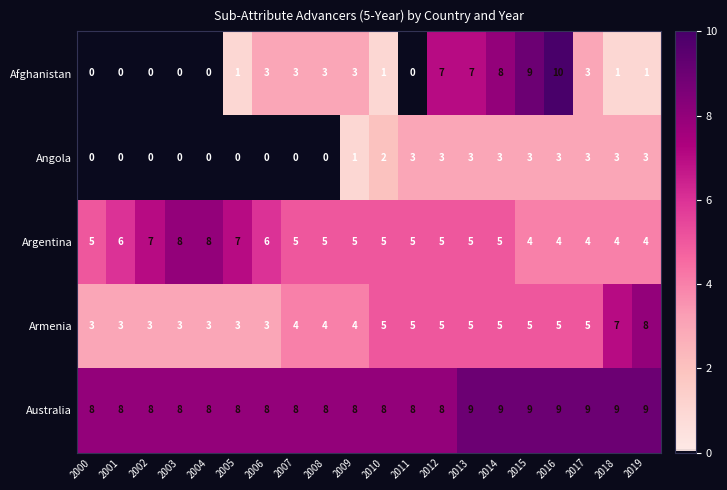

What is the total value across all series at 2001?

17